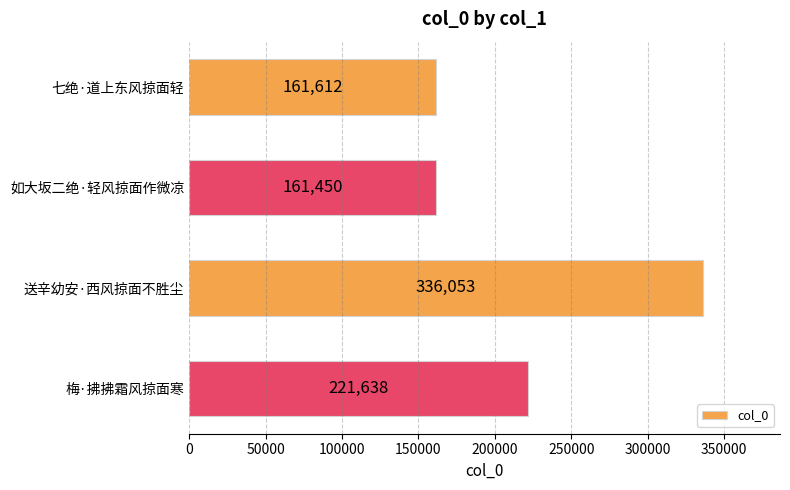

Reading bottom to top, what are all the values shown in this chart?

梅·拂拂霜风掠面寒=221638	送辛幼安·西风掠面不胜尘=336053	如大坂二绝·轻风掠面作微凉=161450	七绝·道上东风掠面轻=161612